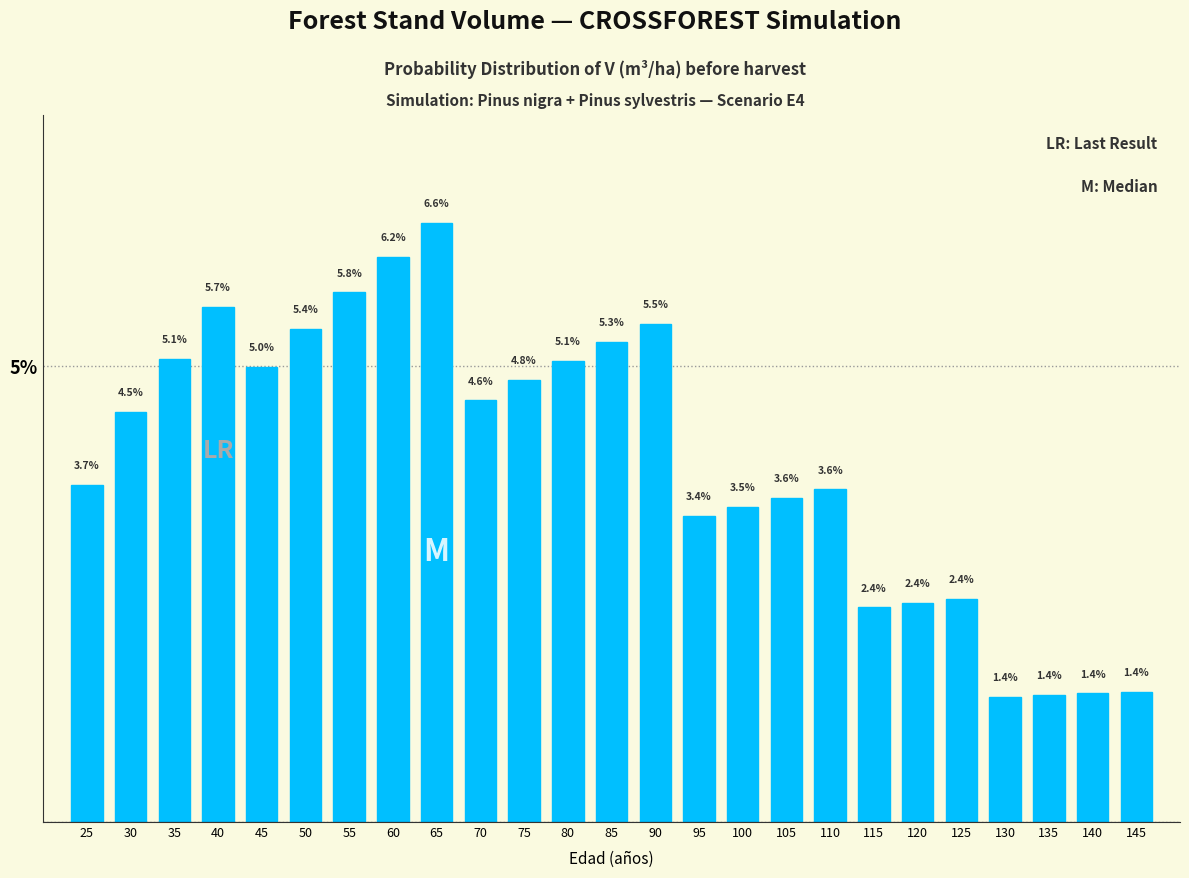

Reading left to right, list all the values displayed in this chart.

3.7	4.5	5.1	5.7	5.0	5.4	5.8	6.2	6.6	4.6	4.8	5.1	5.3	5.5	3.4	3.5	3.6	3.6	2.4	2.4	2.4	1.4	1.4	1.4	1.4